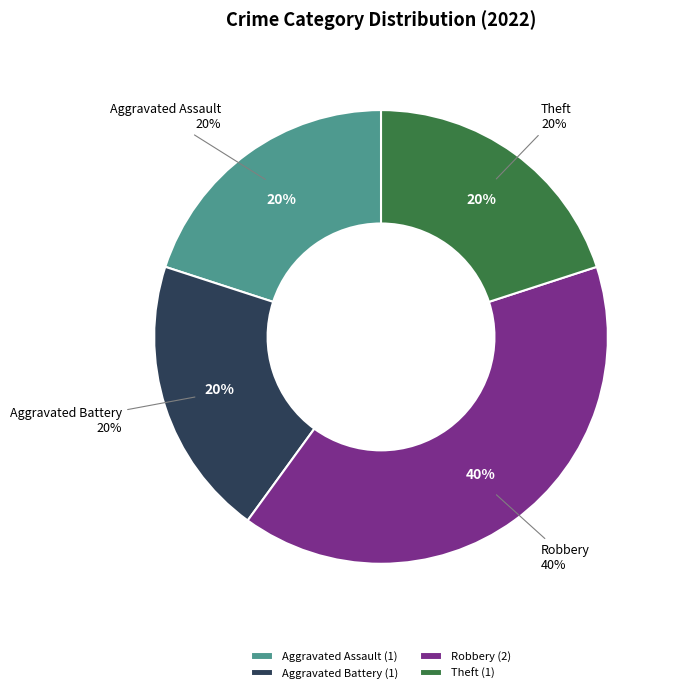

To the nearest percent, what is the average slice percentage?

25%